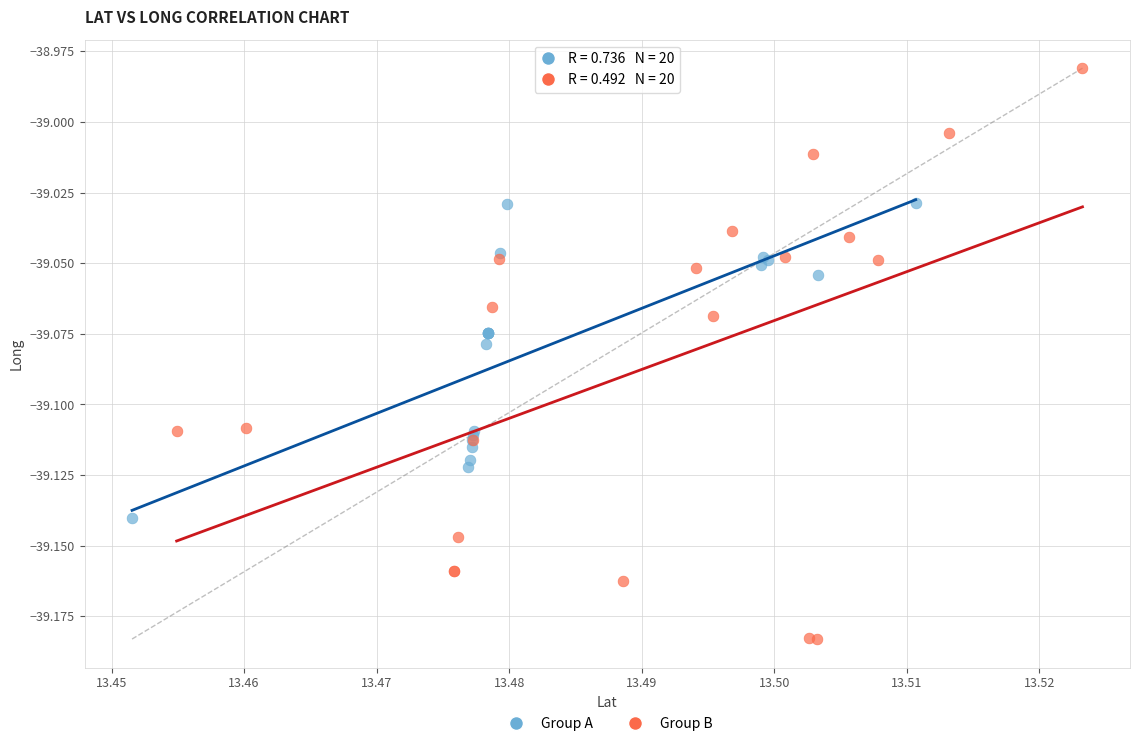

Which series reaches the minimum Y coordinate?

Group B